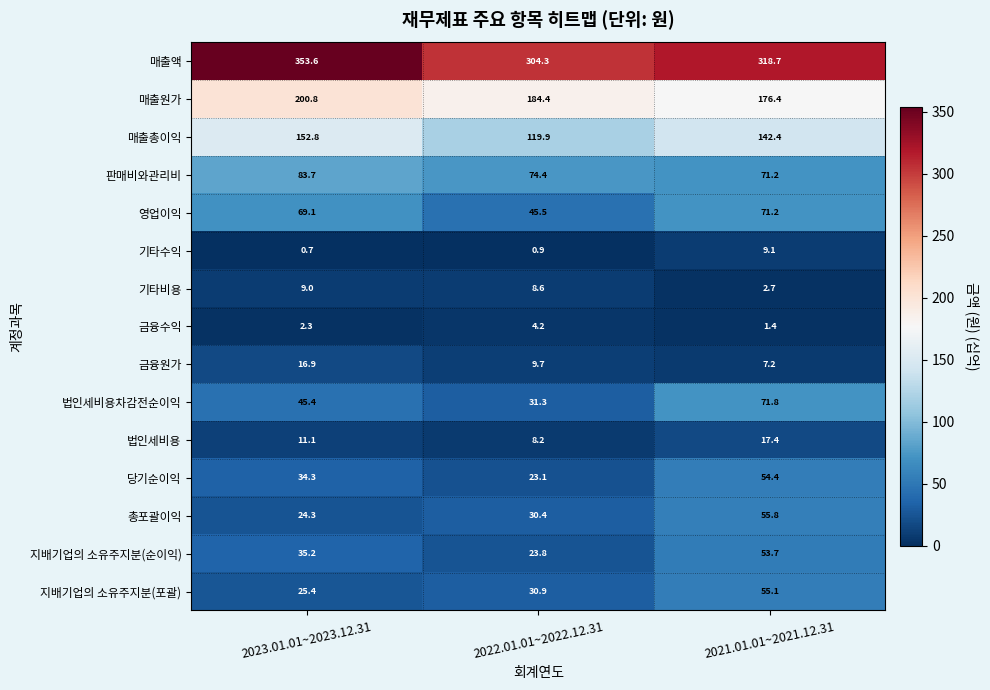

Which series has the widest spread of values?

매출액